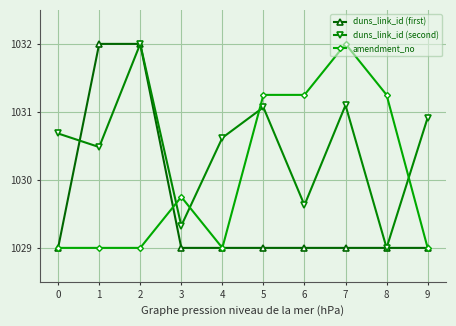

Is it true that duns_link_id (first) equals 1032.0 at 1?

True